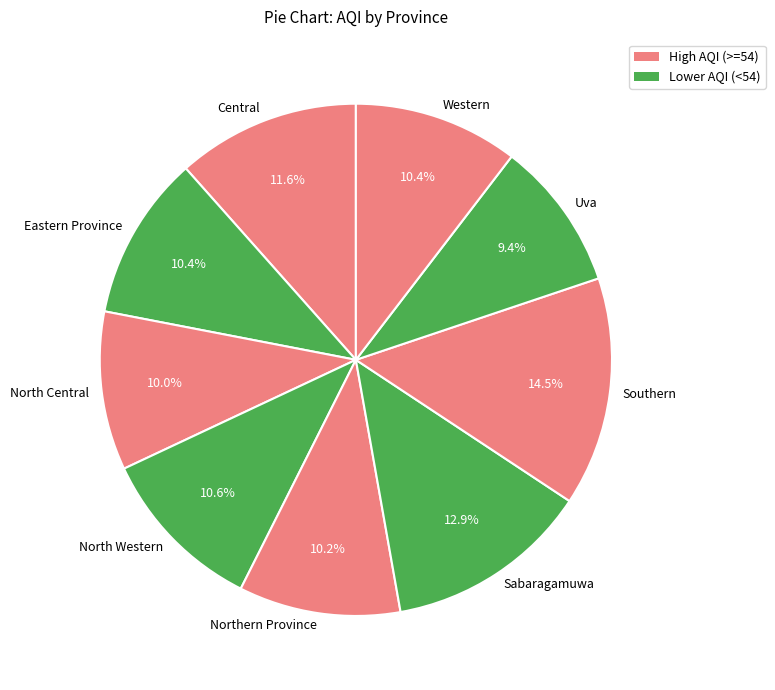

How many slices are in this pie chart?

9